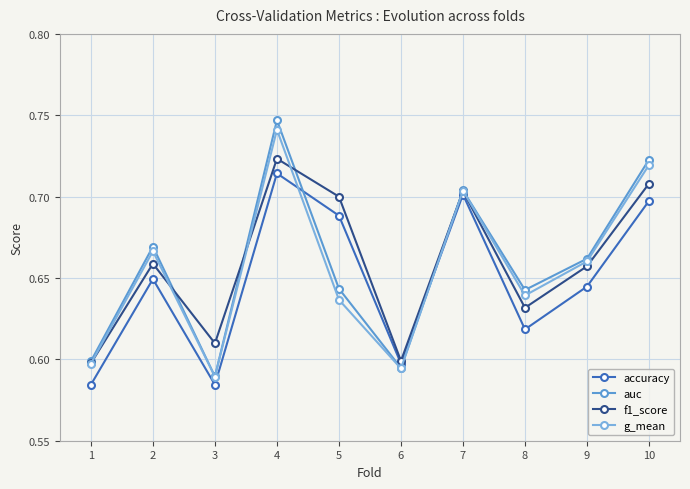

True or false: accuracy has more than 0 points higher than both neighbors.

True